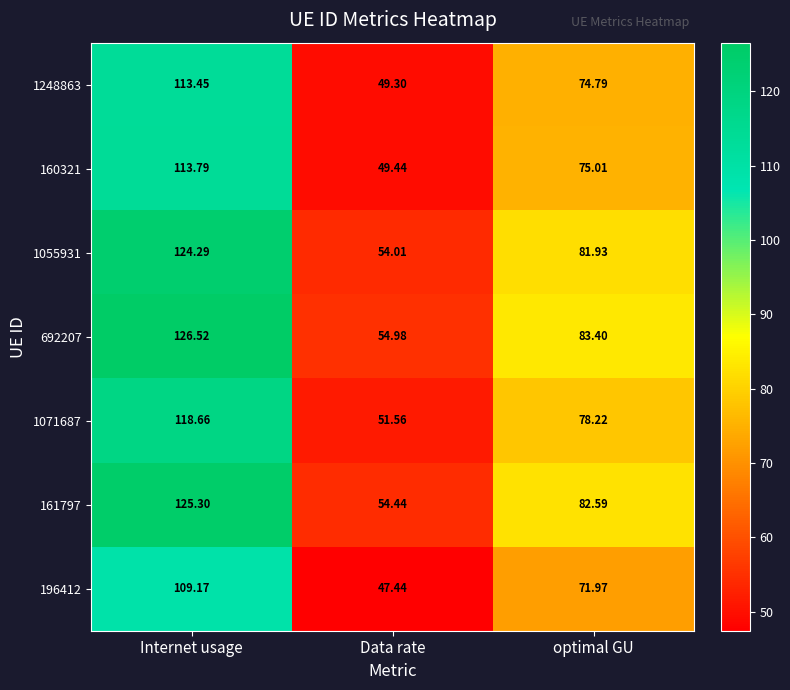

Is the value of 1071687 at Data rate greater than the value of 1248863 at Data rate?

Yes